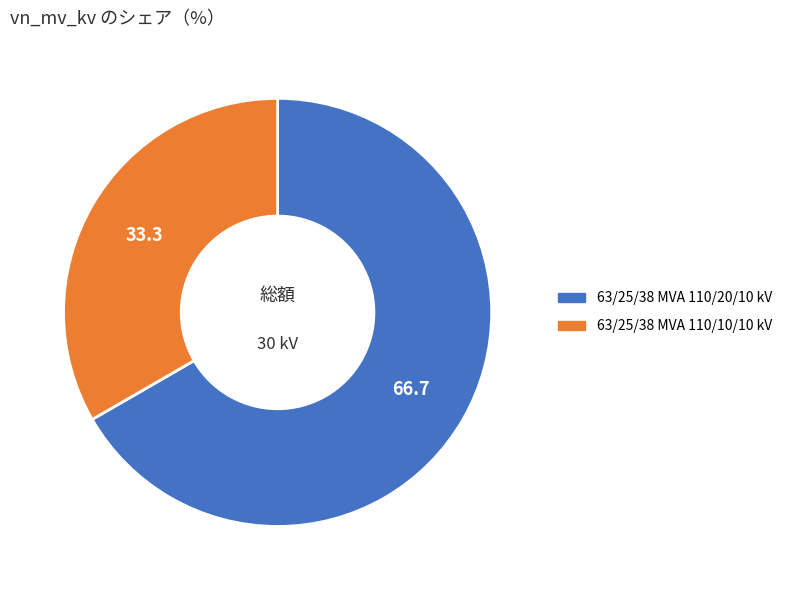

Which has a higher value, 63/25/38 MVA 110/20/10 kV or 63/25/38 MVA 110/10/10 kV?

63/25/38 MVA 110/20/10 kV